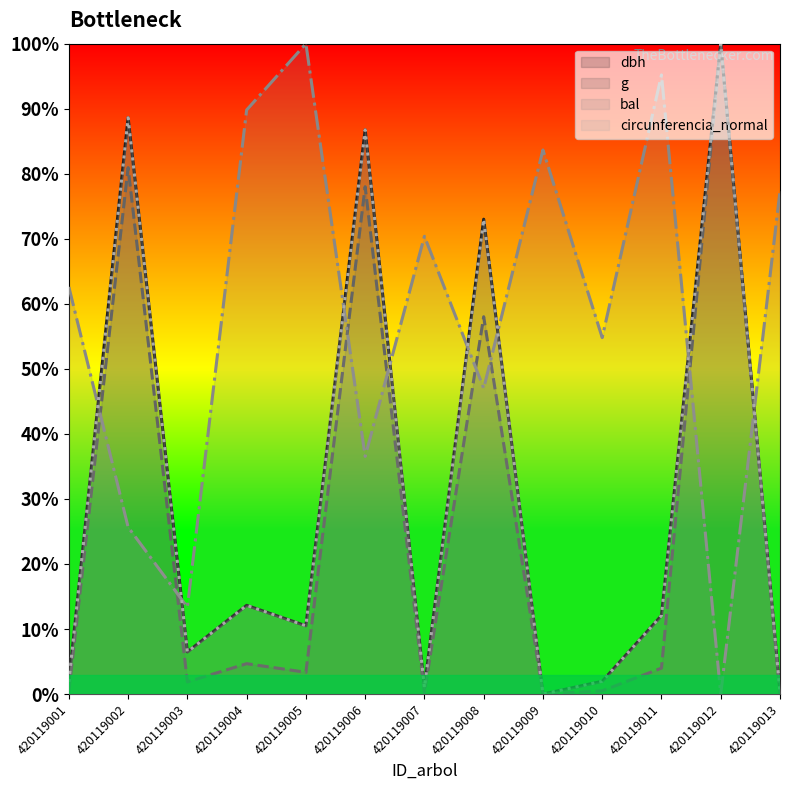

Count the number of data series in this chart.

4